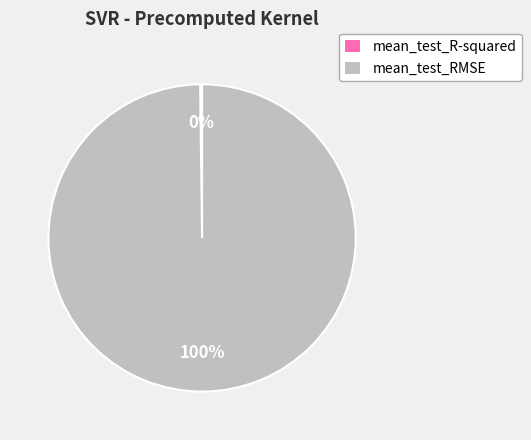

To the nearest percent, what portion does mean_test_RMSE represent?

100%